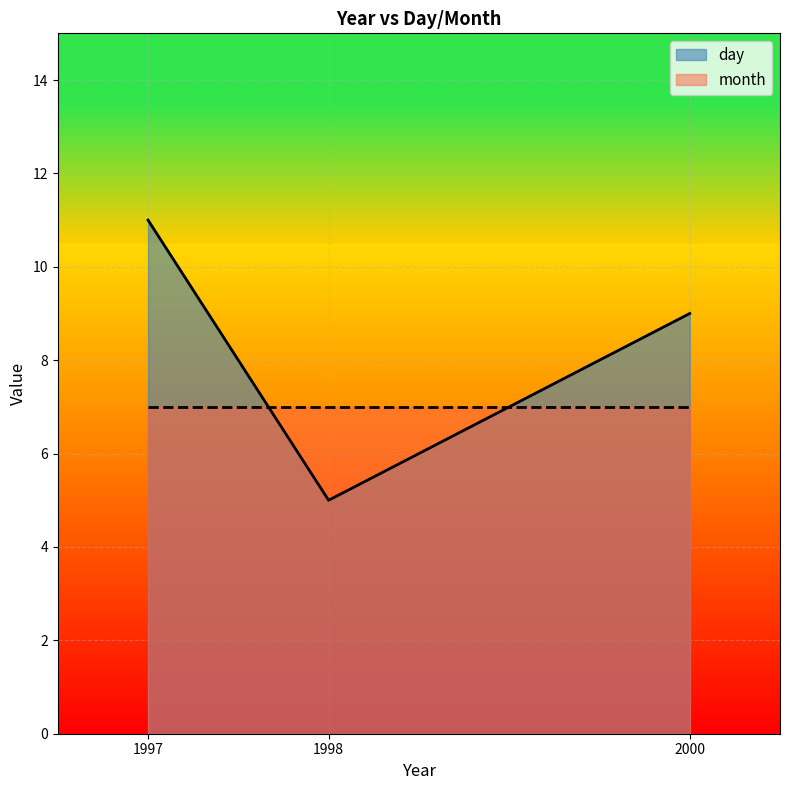

At which label is the value closest to 8?

2000